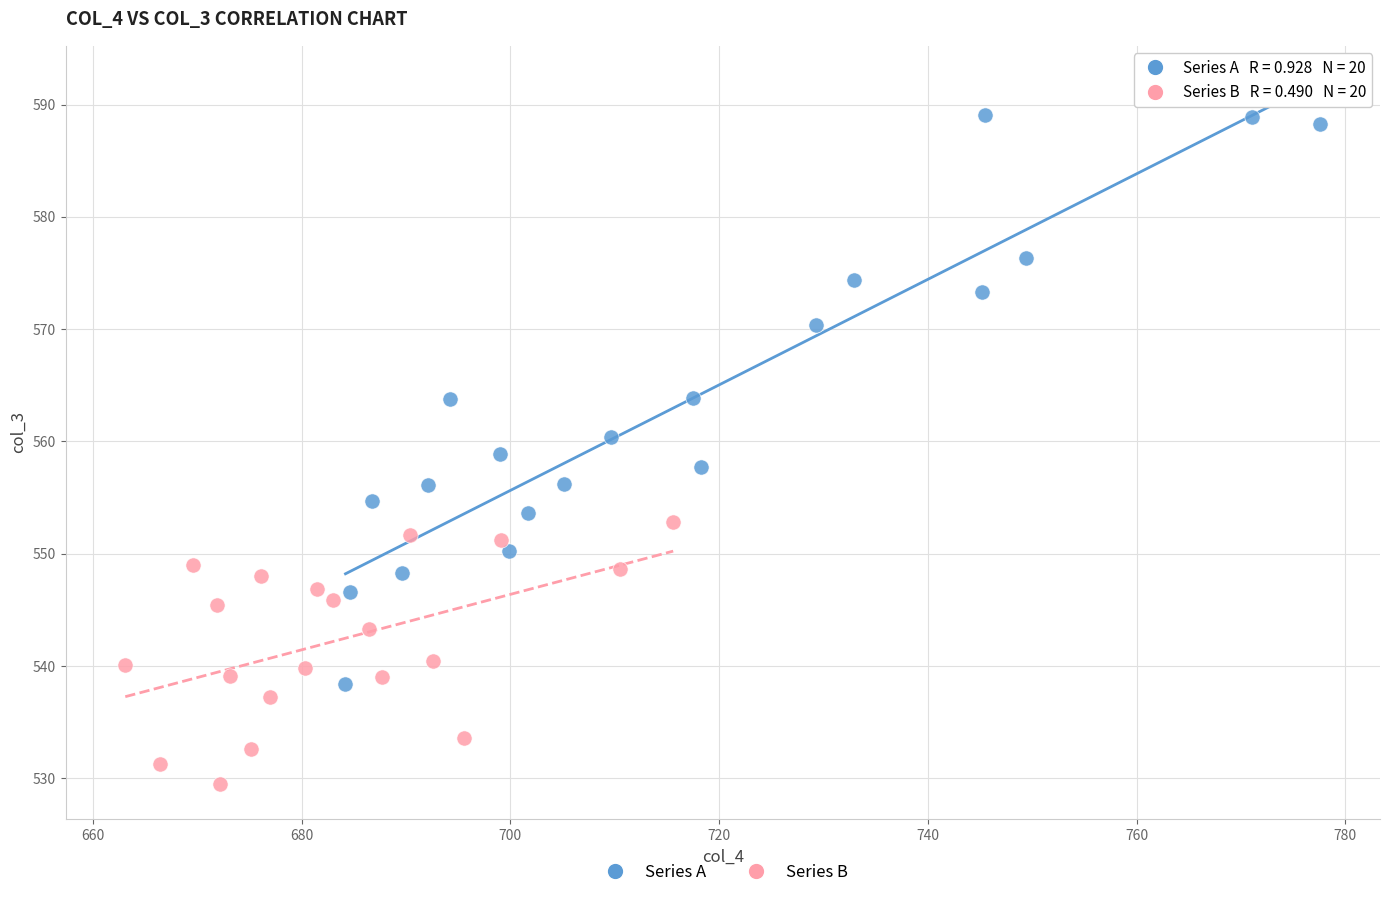

Which series contains the lowest Y value?

Series B